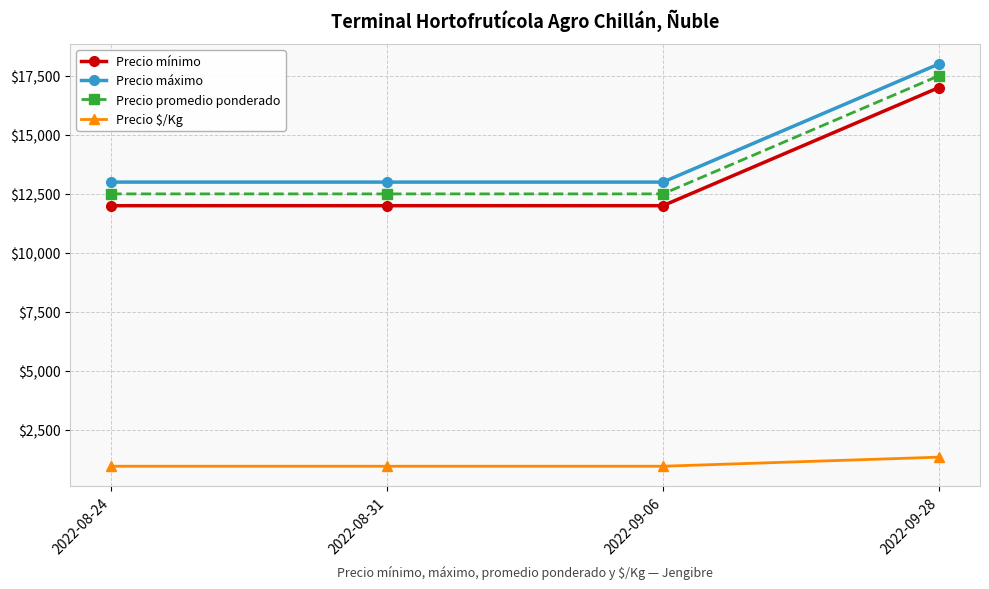

Is the value of Precio máximo at 2022-08-31 greater than the value of Precio promedio ponderado at 2022-08-31?

Yes